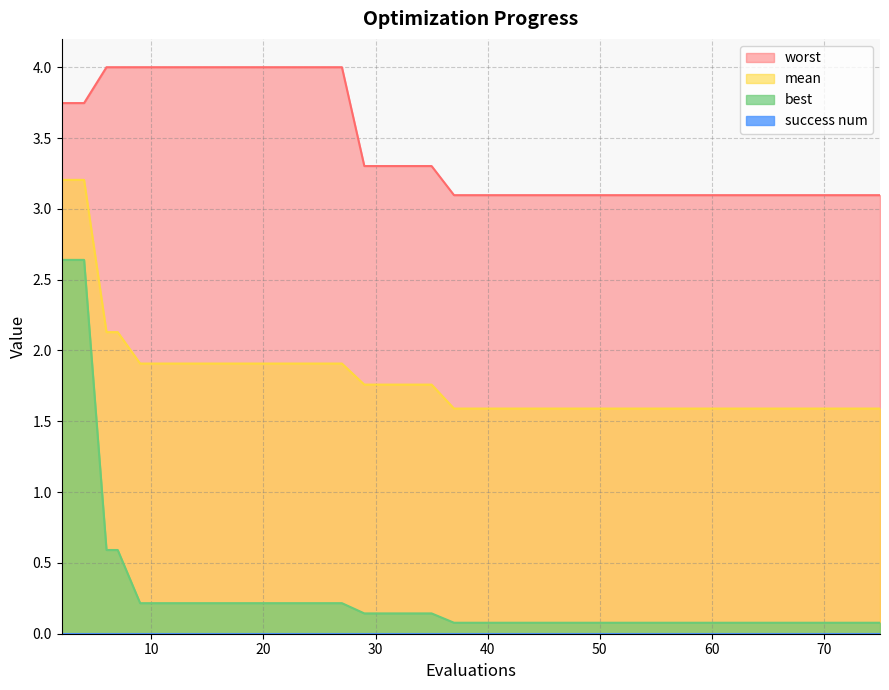

Which has a higher value, 50 or 31?

31